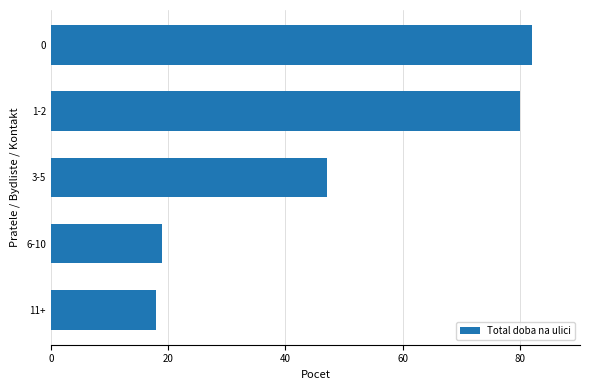

What is the ratio of the value at 1-2 to the value at 11+?

4.4